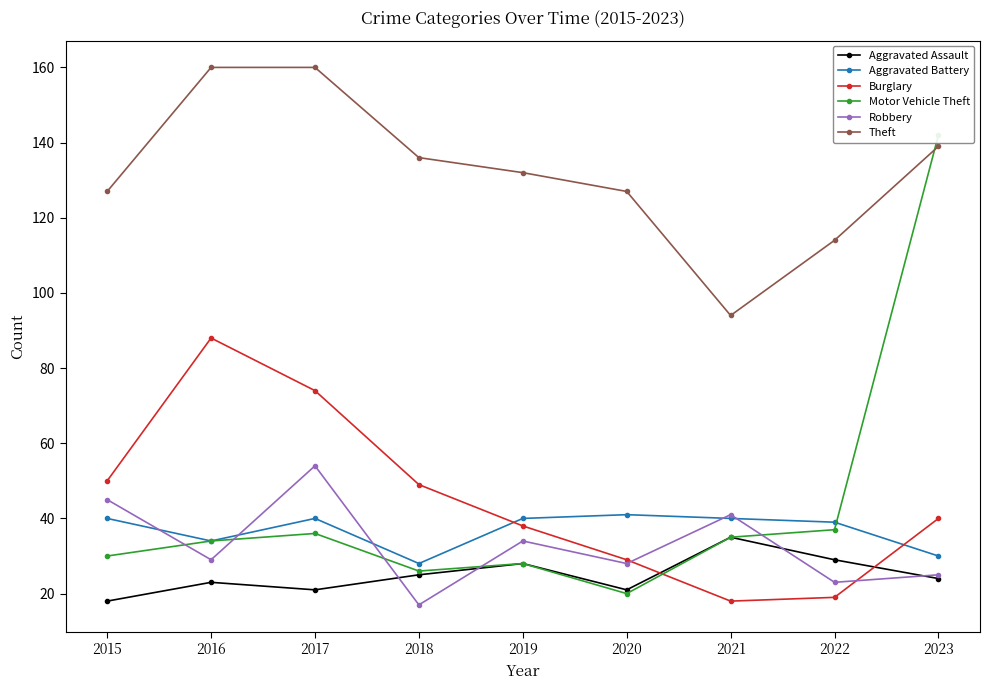

What is the total value across all series at 2017?

385